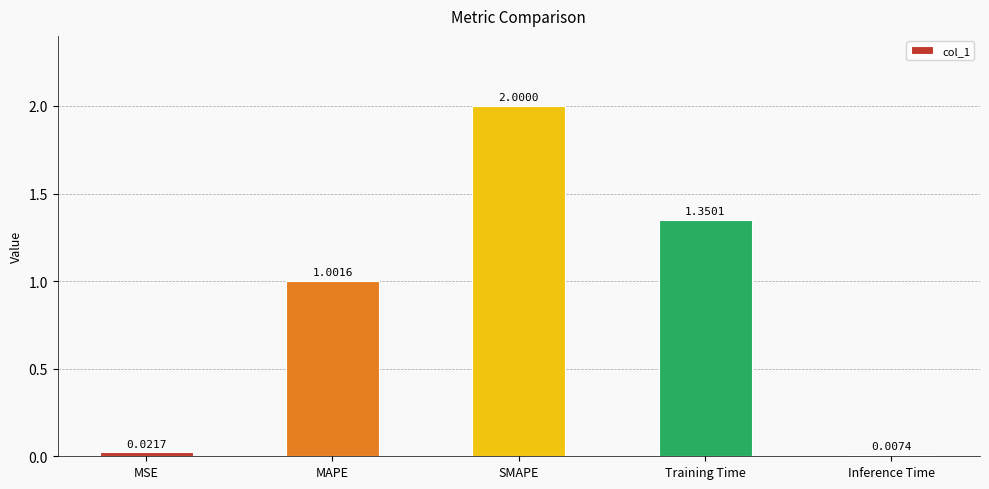

Rank the categories by value from lowest to highest.

Inference Time, MSE, MAPE, Training Time, SMAPE